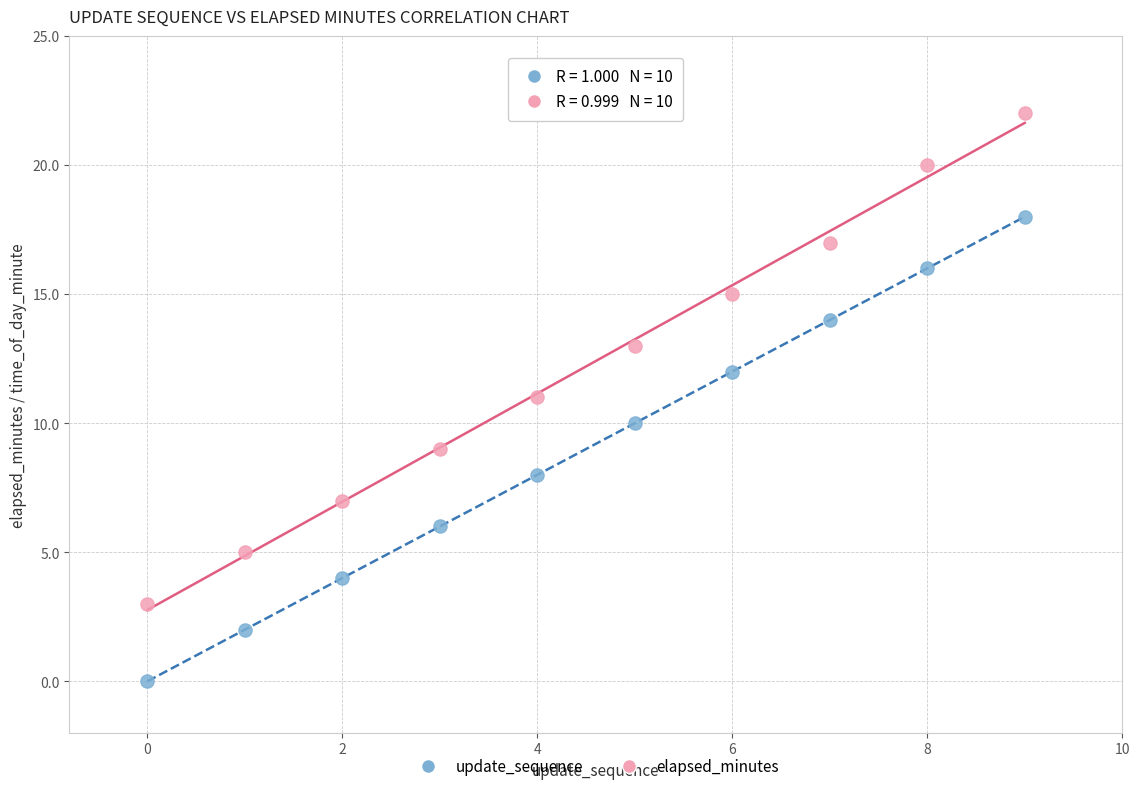

Which series has the largest Y range (max minus min)?

elapsed_minutes